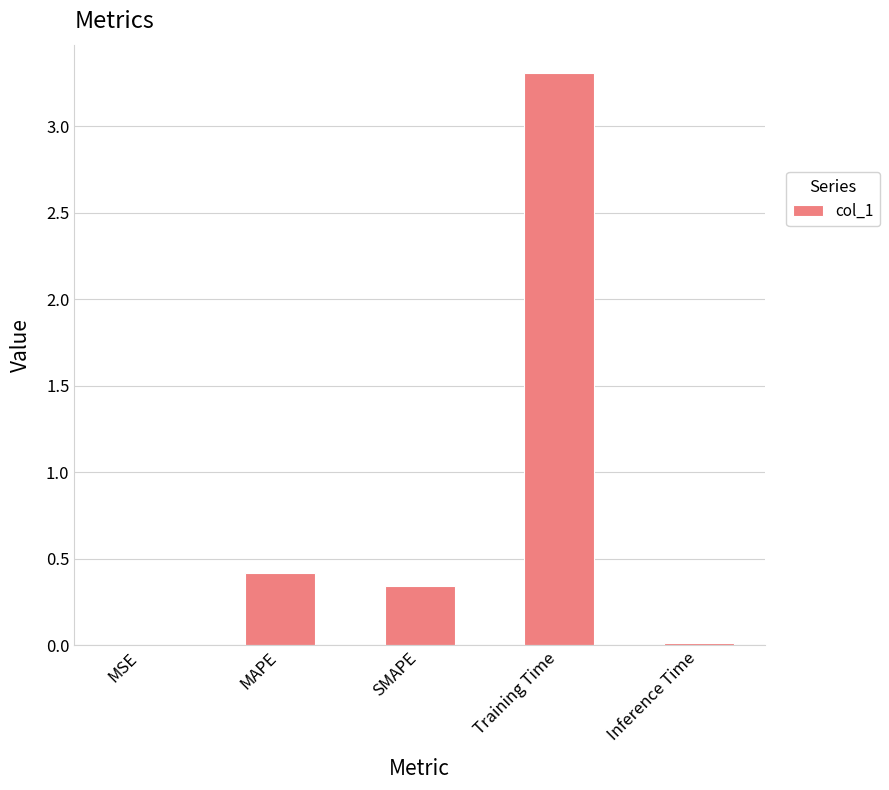

True or false: the data shows 0.4 at MAPE.

True